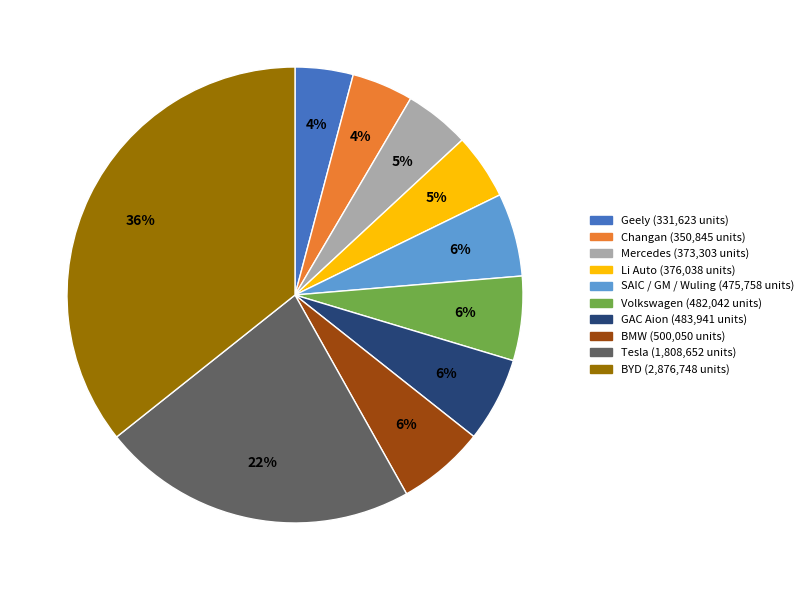

How many slices are in this pie chart?

10